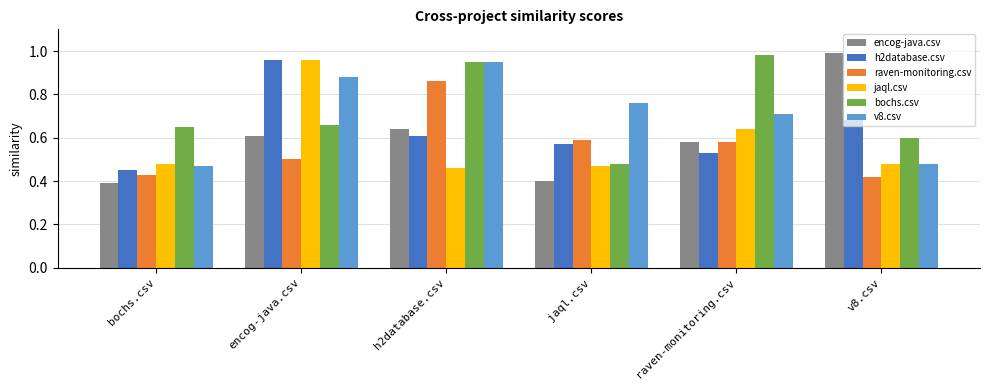

What are all the series names shown in the legend?

encog-java.csv, h2database.csv, raven-monitoring.csv, jaql.csv, bochs.csv, v8.csv